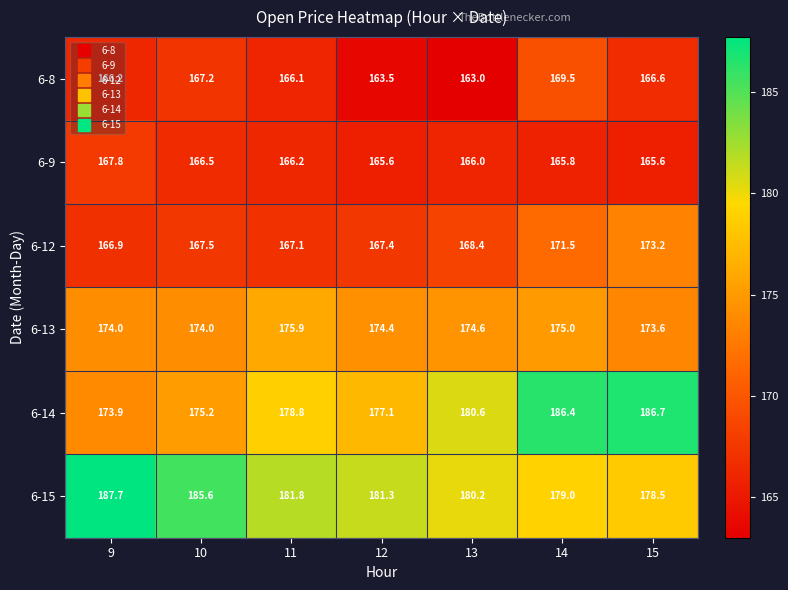

List the series in order of their peak value, lowest first.

6-9, 6-8, 6-12, 6-13, 6-14, 6-15